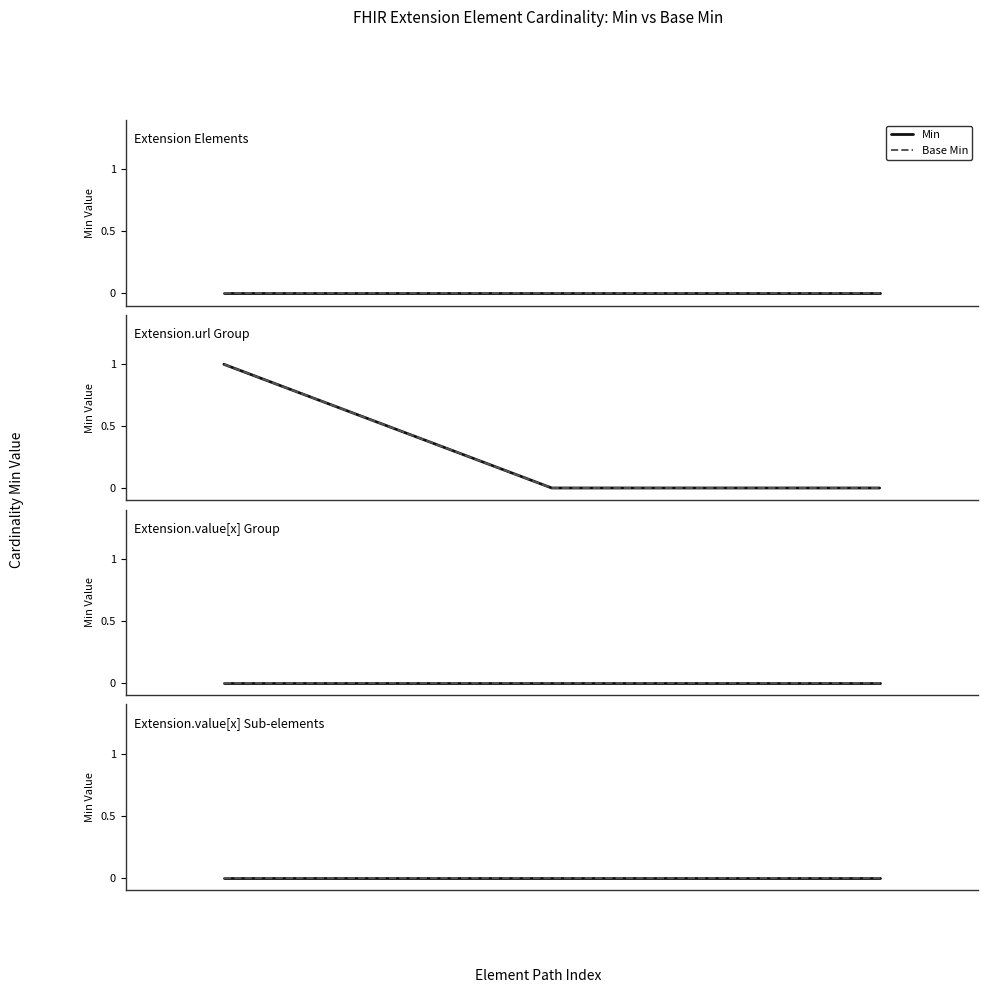

How many data points does each series have?

12